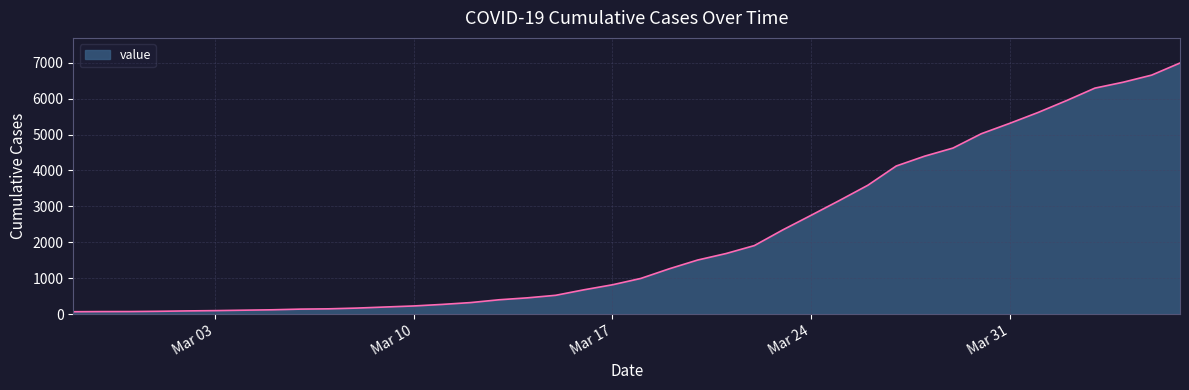

What is the value of the 17th point from the left?

451